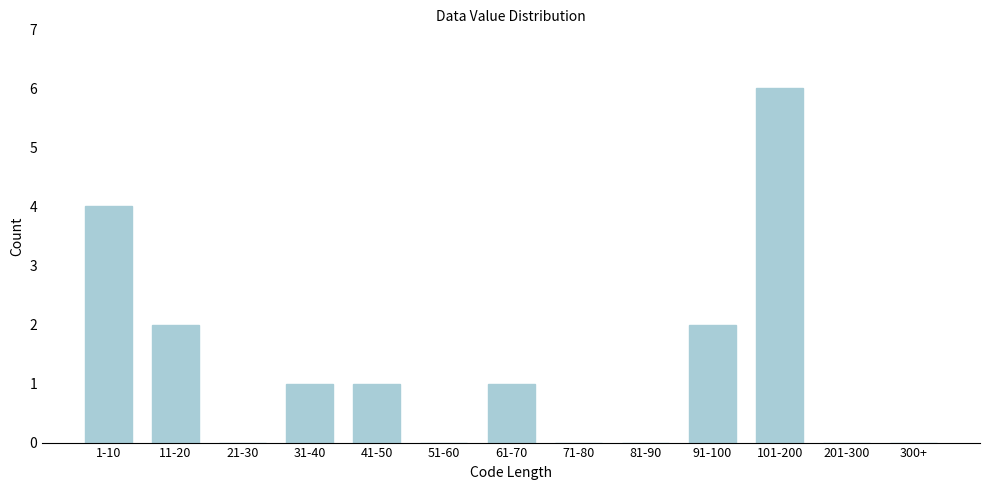

Reading left to right, transcribe all the data shown in this chart.

1-10=4	11-20=2	21-30=0	31-40=1	41-50=1	51-60=0	61-70=1	71-80=0	81-90=0	91-100=2	101-200=6	201-300=0	300+=0